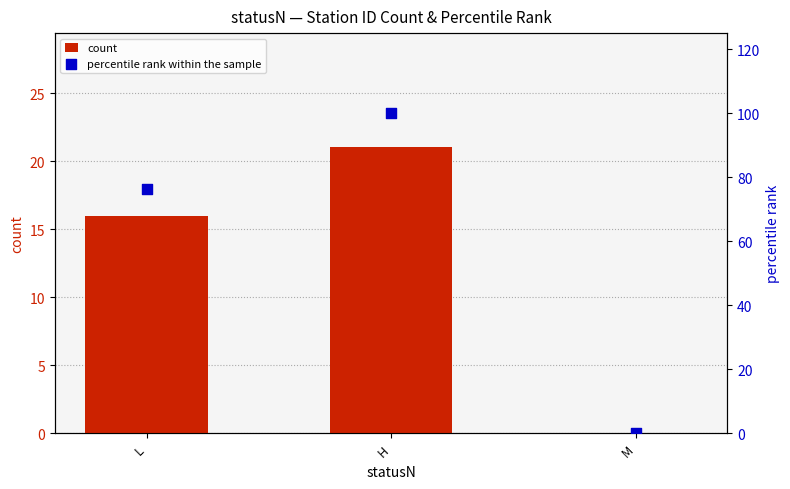

Which series reaches the minimum Y coordinate?

count